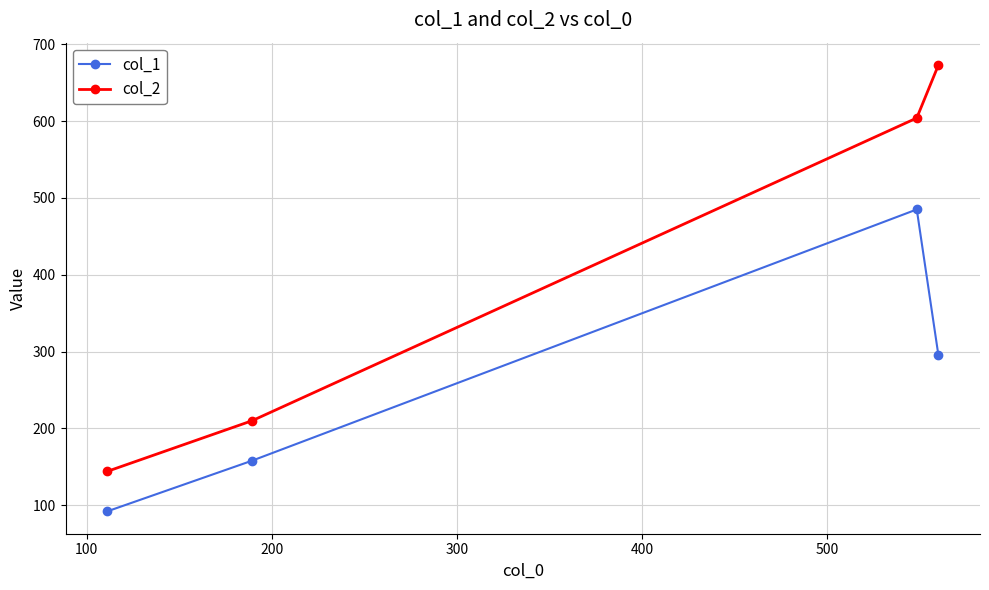

List the series in order of their overall mean, highest first.

col_2, col_1